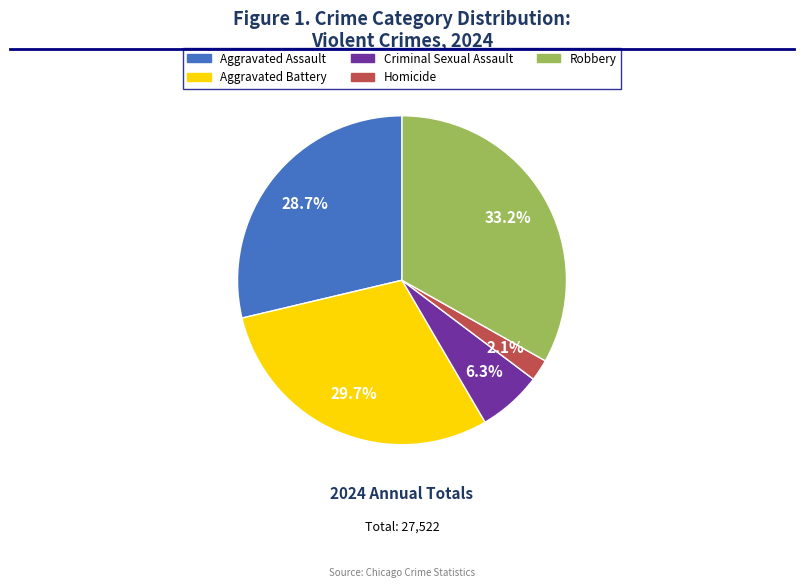

To the nearest percent, what portion does Homicide represent?

2%